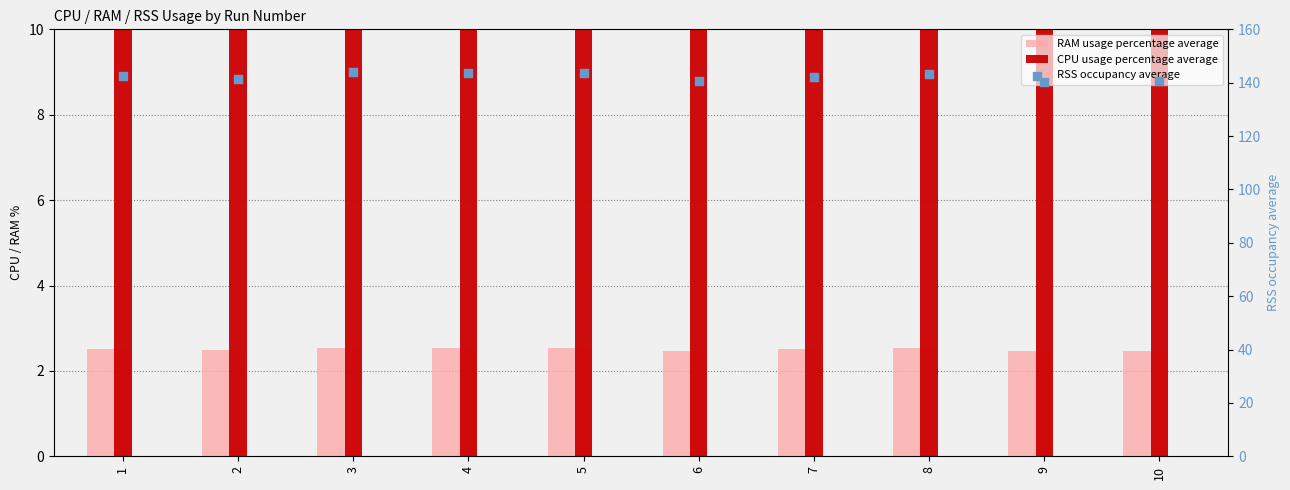

What are all the series names shown in the legend?

RAM usage percentage average, CPU usage percentage average, RSS occupancy average